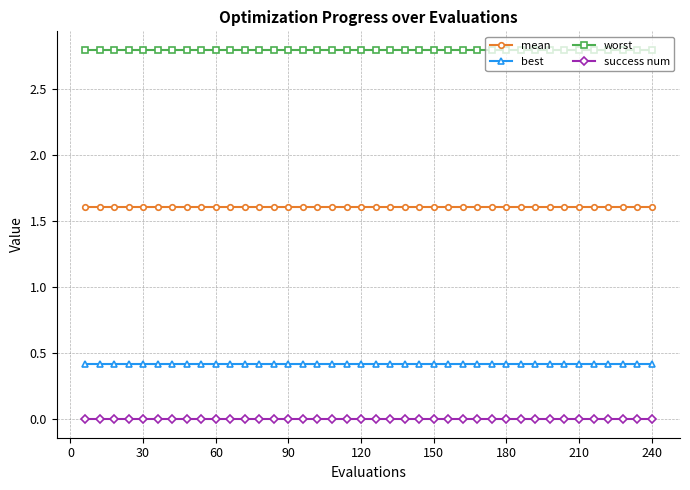

What are all the series names shown in the legend?

mean, best, worst, success num